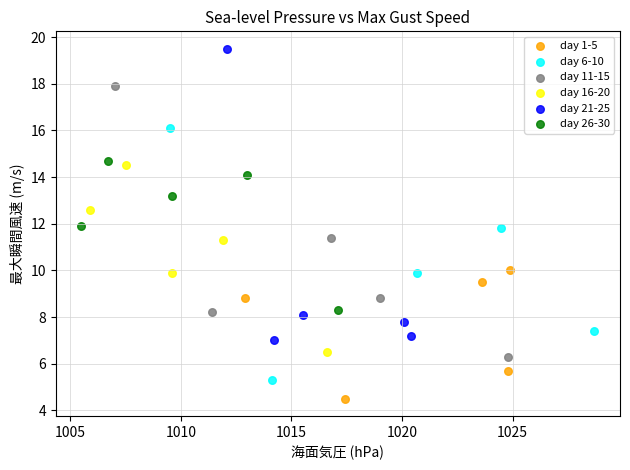

Which series contains the lowest Y value?

day 1-5